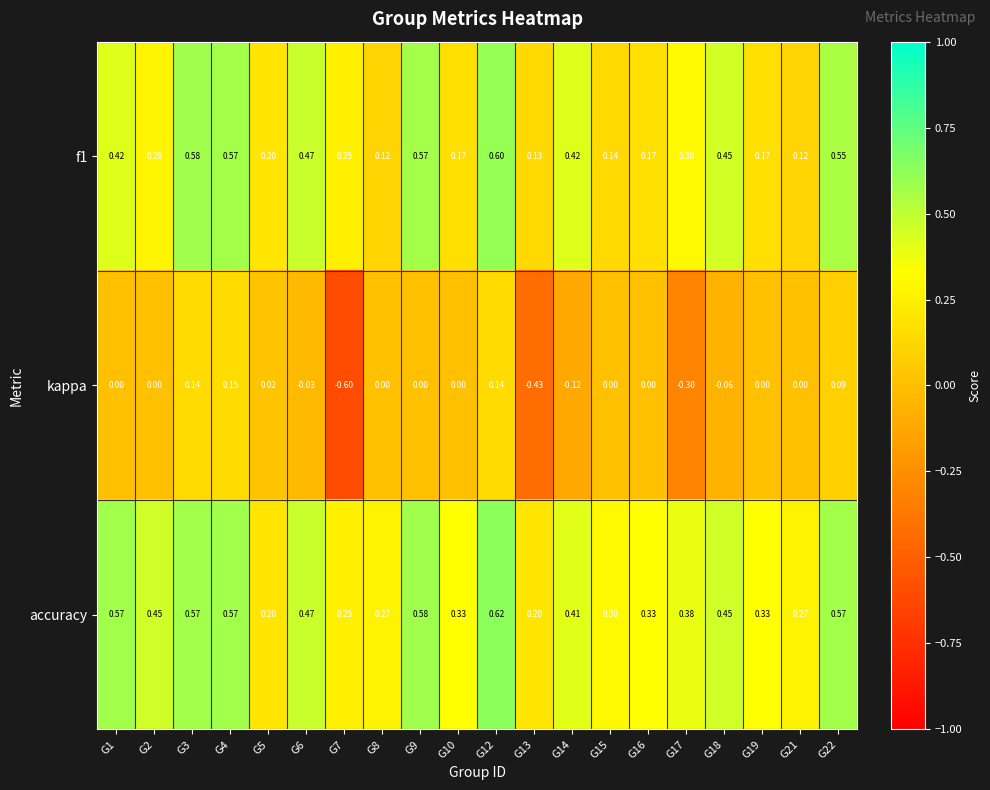

Which series has the largest total across all categories?

accuracy